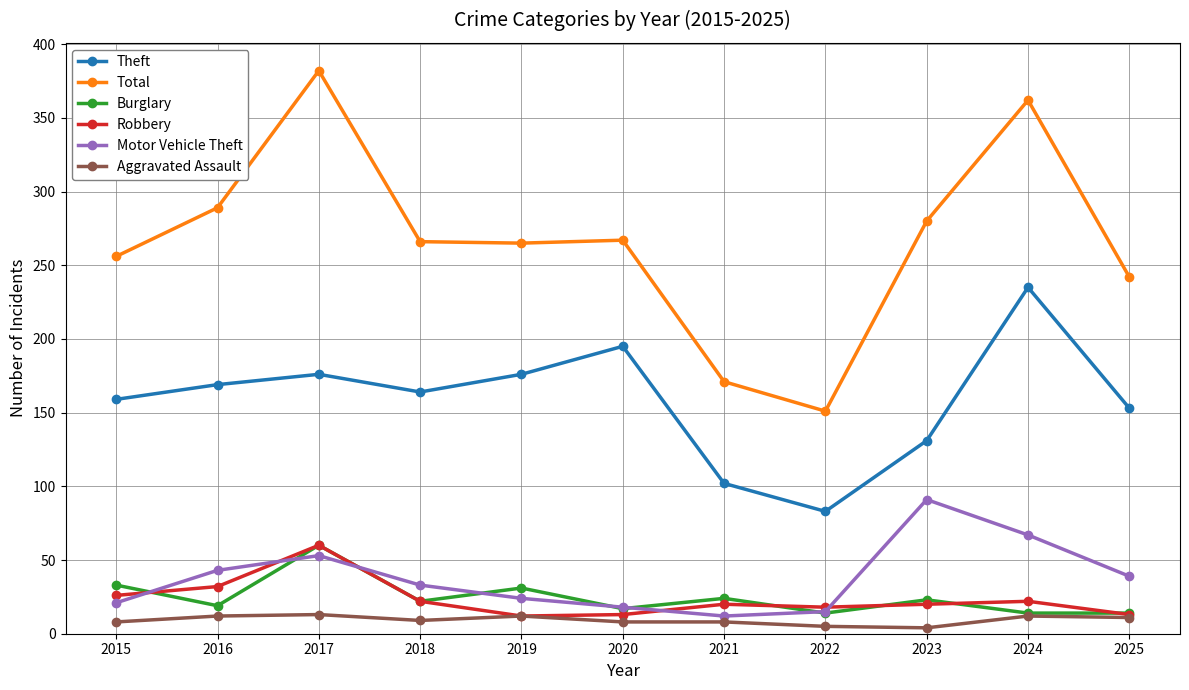

What is the difference between the highest and lowest values at 2025?

231